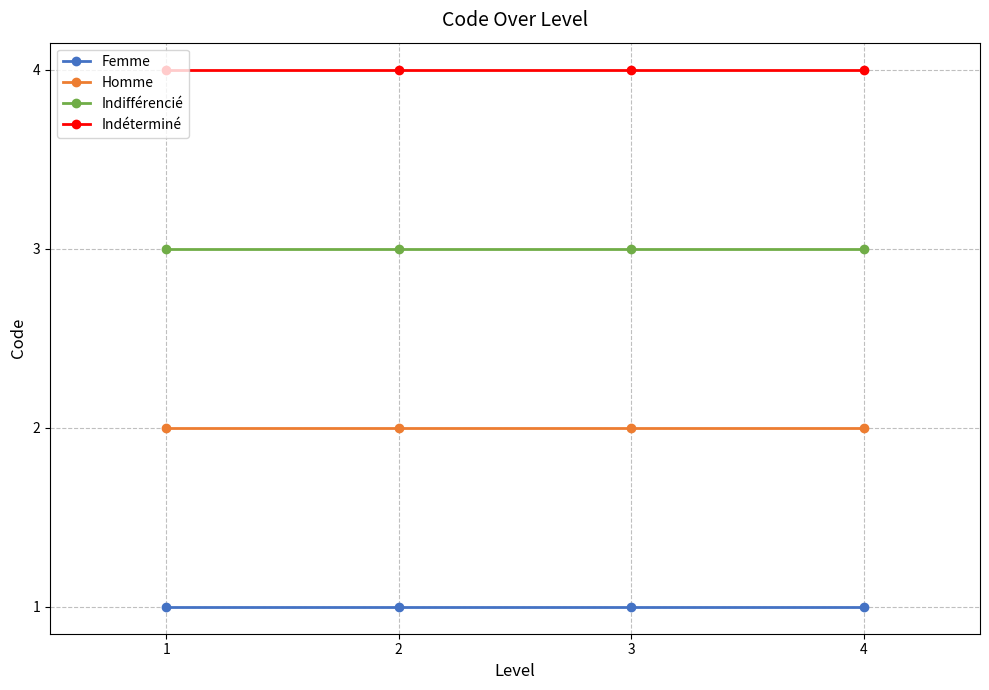

Rank the series at 3 from highest to lowest value.

Indéterminé, Indifférencié, Homme, Femme